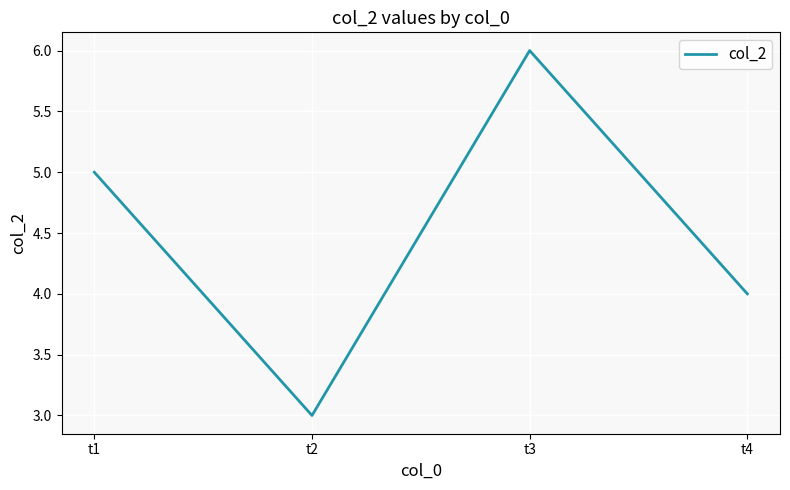

At which category does the data reach its first local valley?

t2